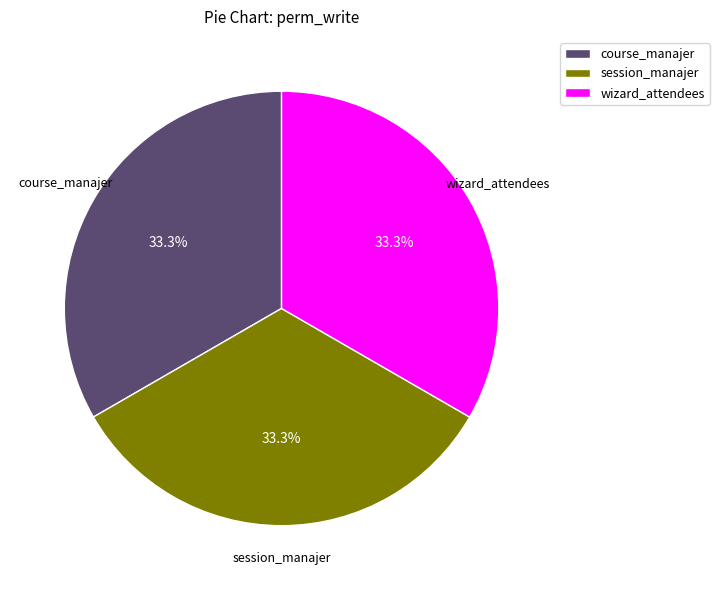

Approximately how many times larger is the value at session_manajer compared to wizard_attendees?

1.0